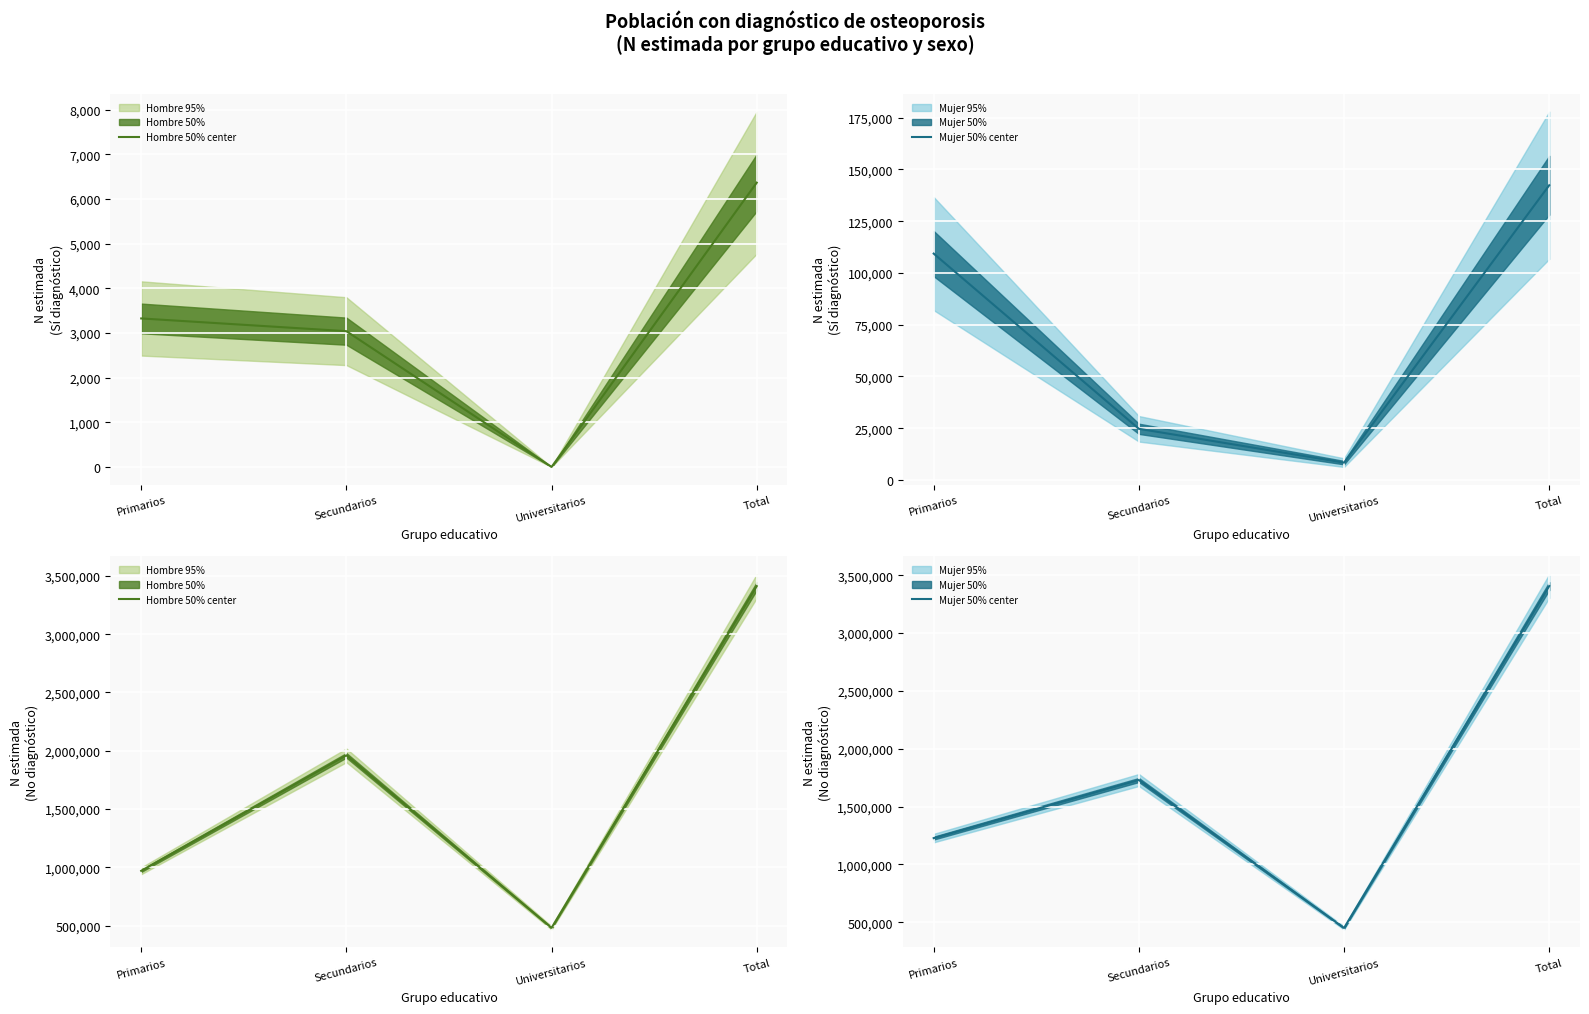

What is the sum of all Hombre 50% center values?

6824827